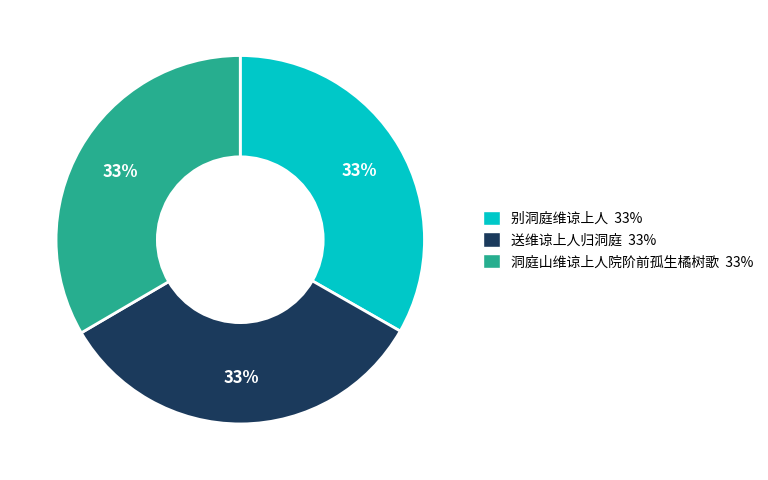

To the nearest percent, what percentage of the pie is 洞庭山维谅上人院阶前孤生橘树歌?

33%